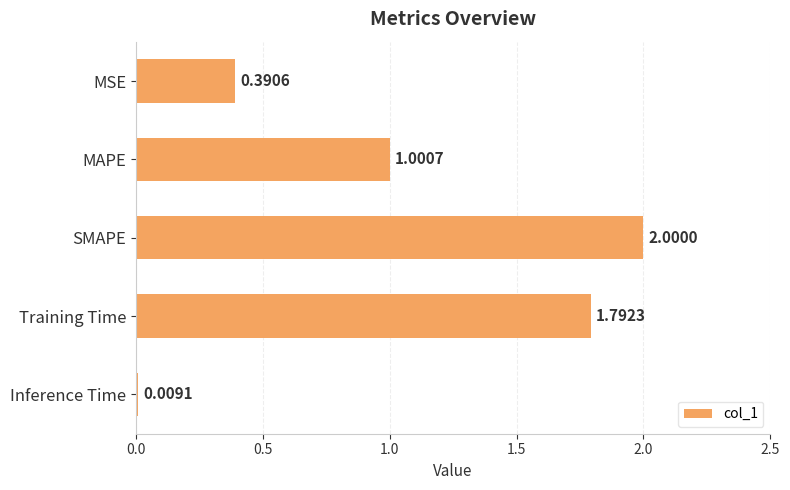

What is the label of the 2nd bar from the top?

MAPE